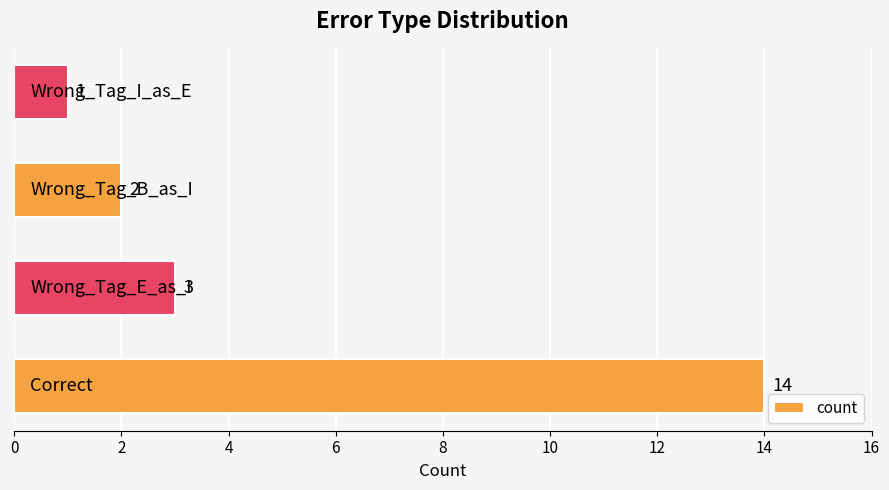

What is the maximum value shown in the chart?

14